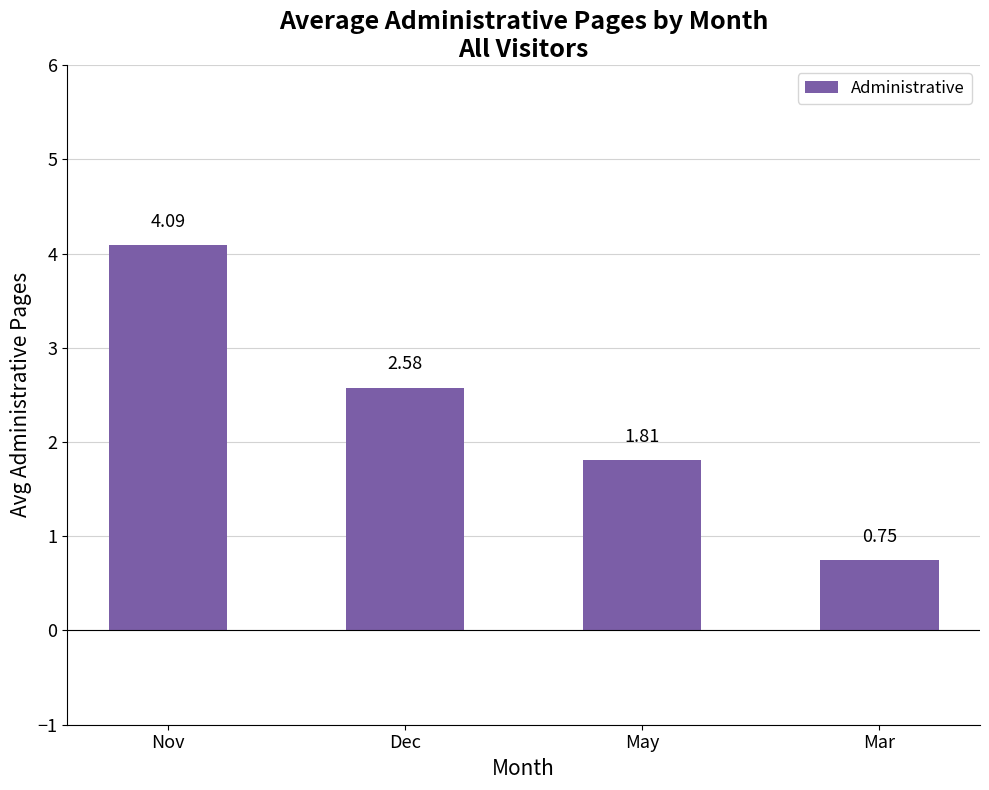

What is the label of the 2nd bar from the left?

Dec